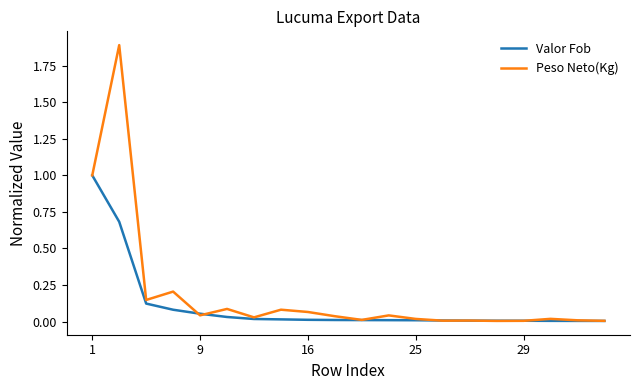

What is the maximum value for Peso Neto(Kg)?

1.9